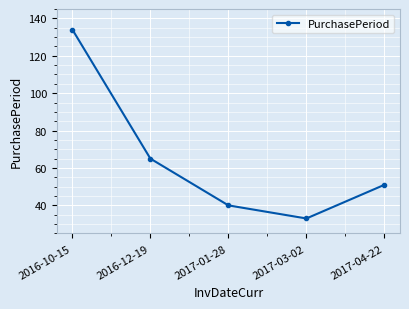

What is the maximum value shown in the chart?

134